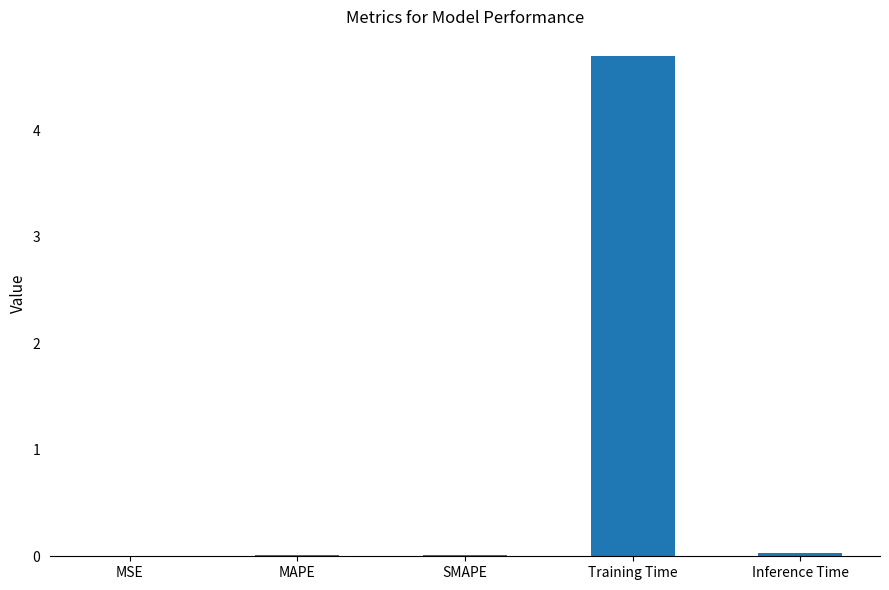

Read the value at Training Time.

4.7